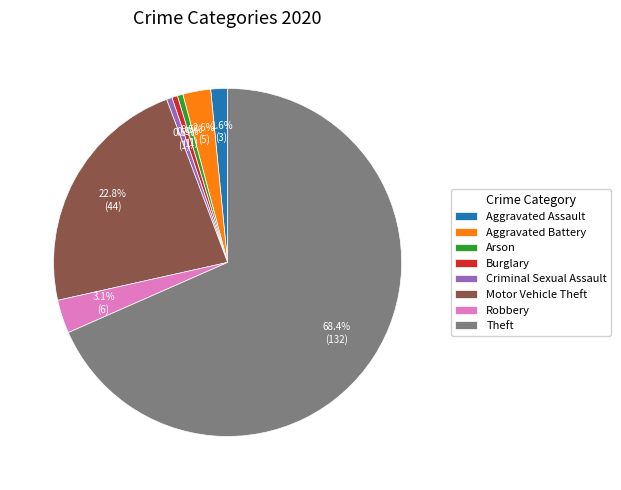

Combined, do Theft and Robbery account for over 50%?

Yes